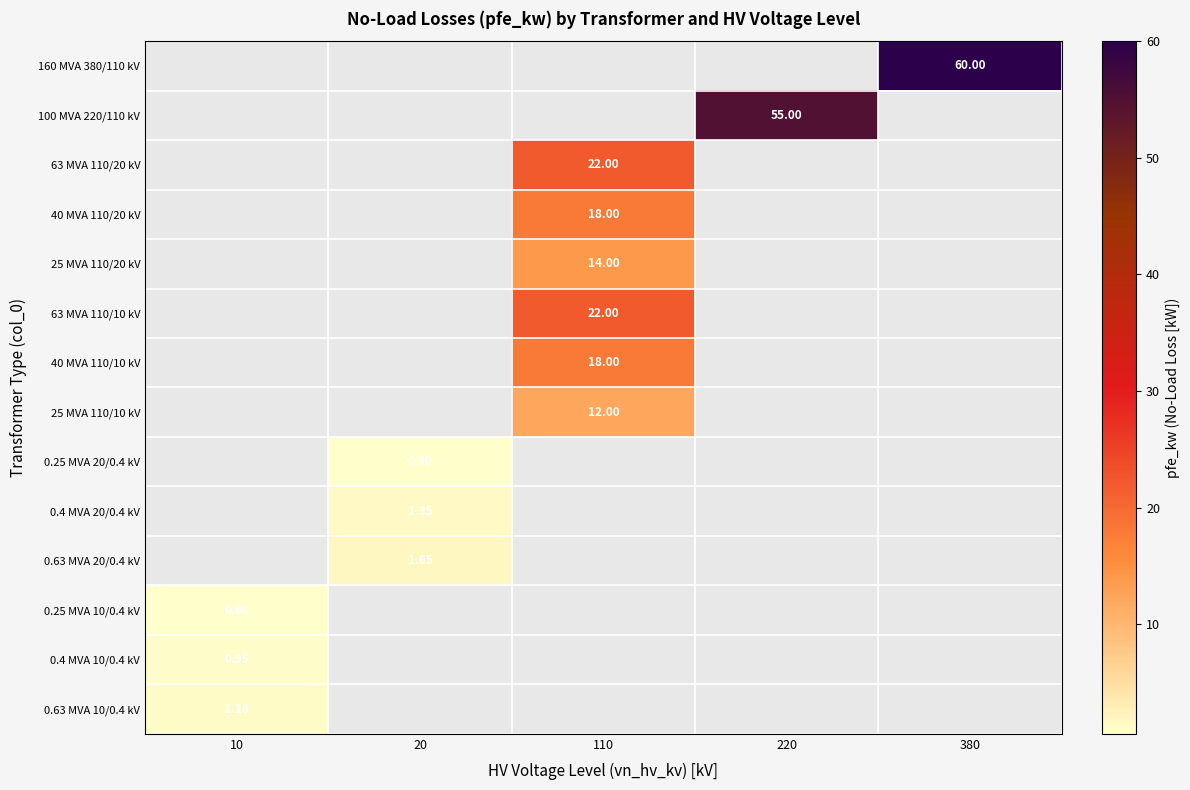

Is the value of 40 MVA 110/20 kV at 110 greater than the value of 160 MVA 380/110 kV at 380?

No